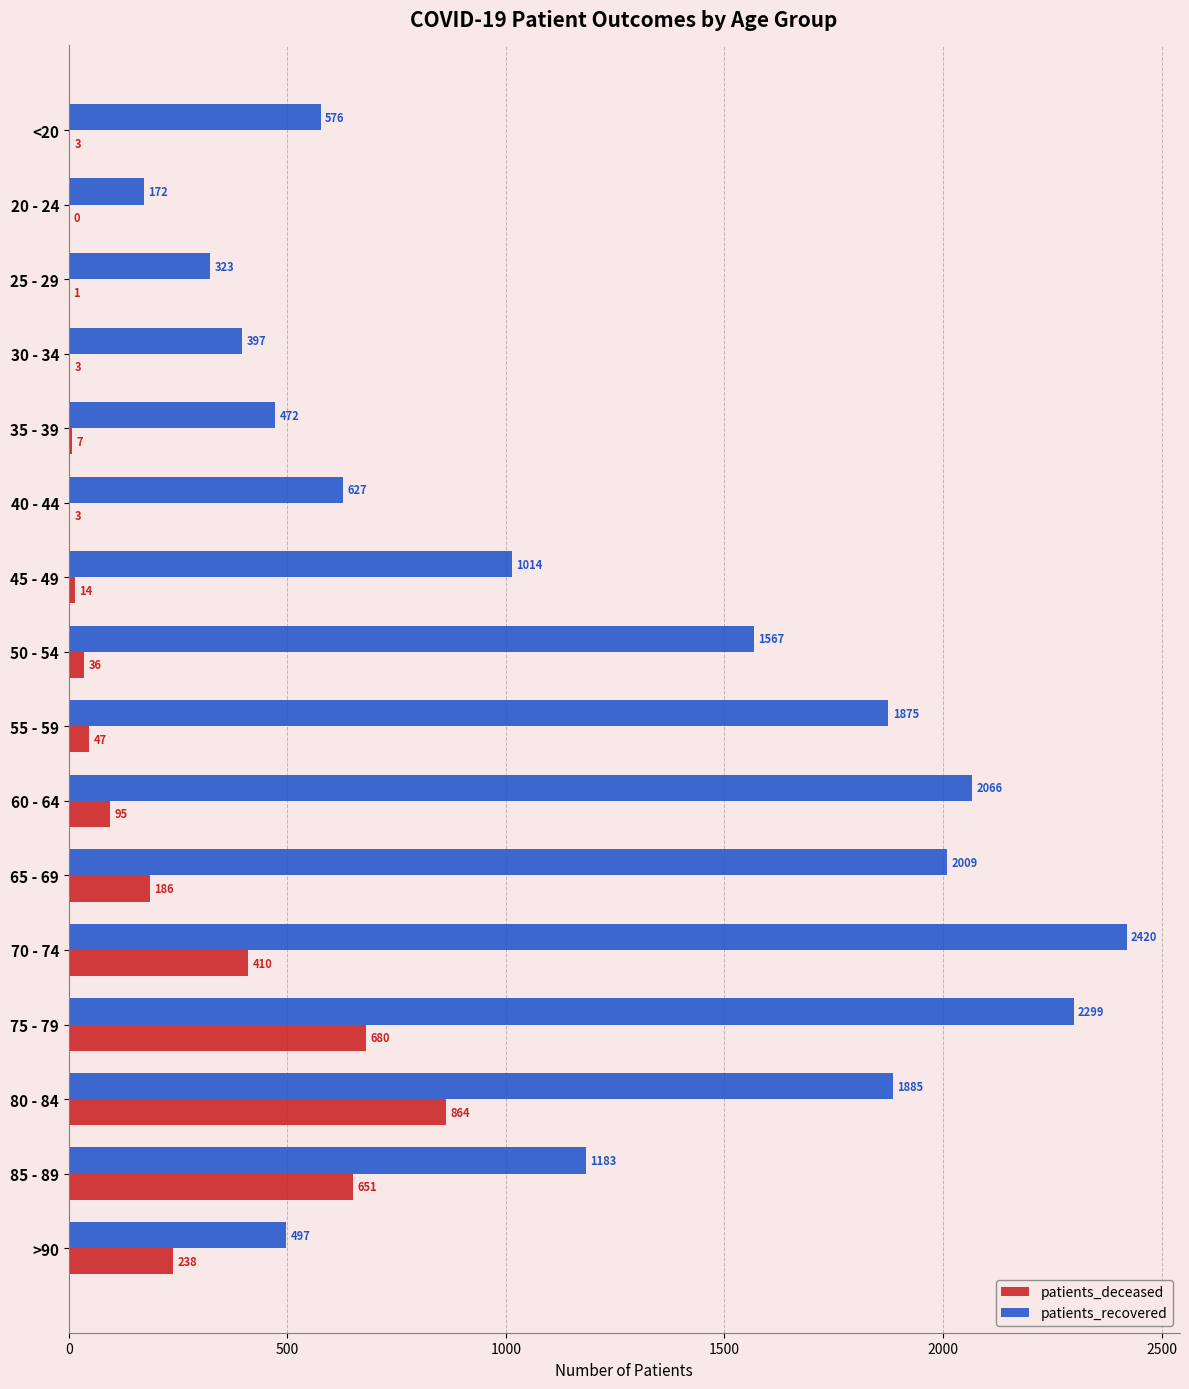

Read the patients_recovered value at 55 - 59, to the nearest 10.

1880